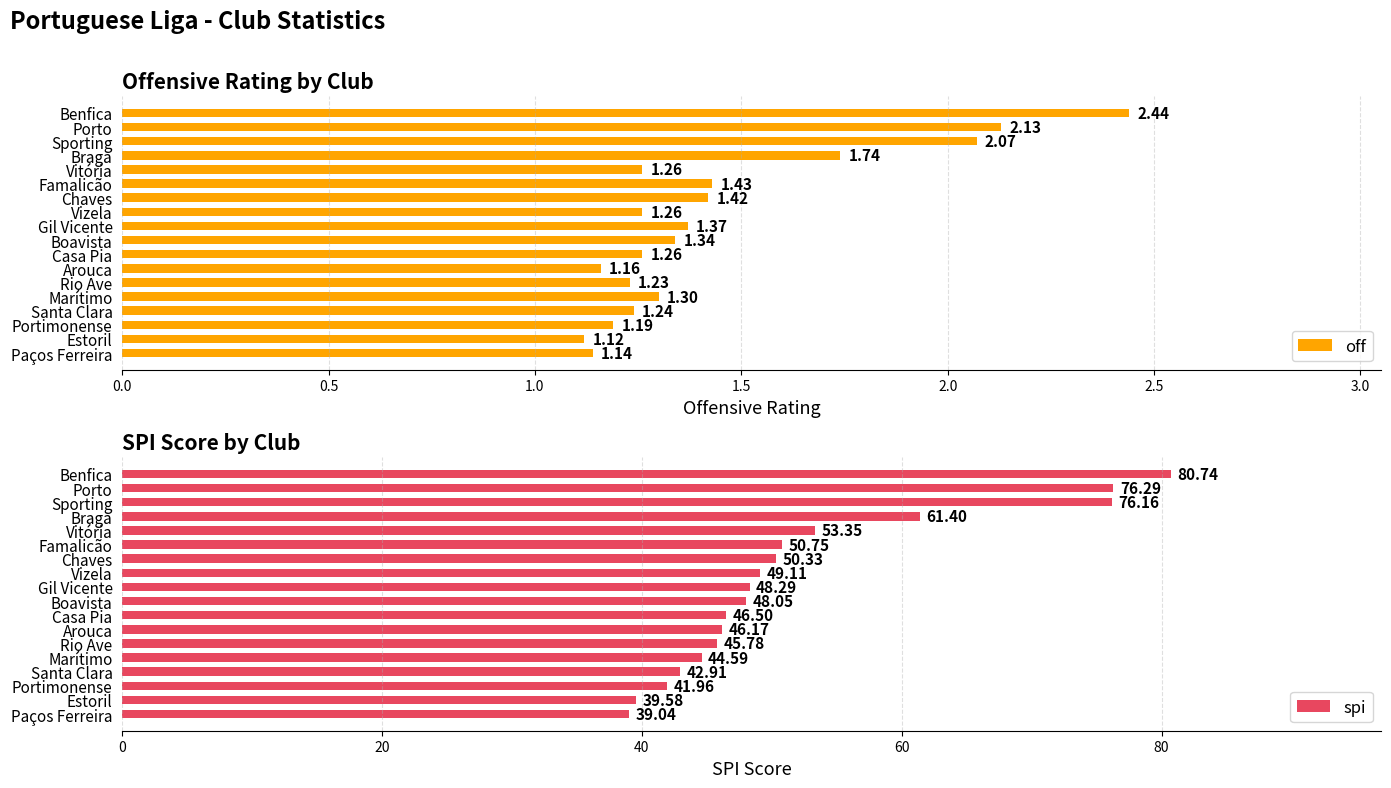

The spi series shows 46.2 at Arouca. True or false?

True